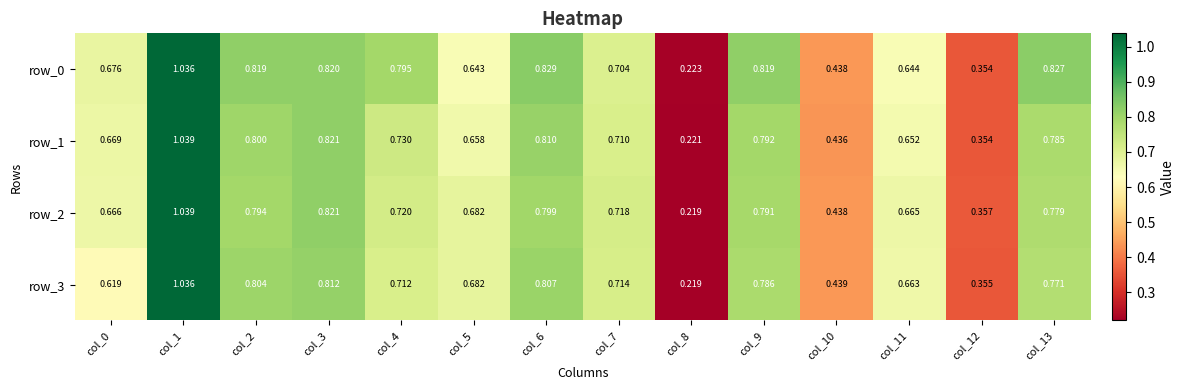

At which label is row_1 closest to 0?

col_8